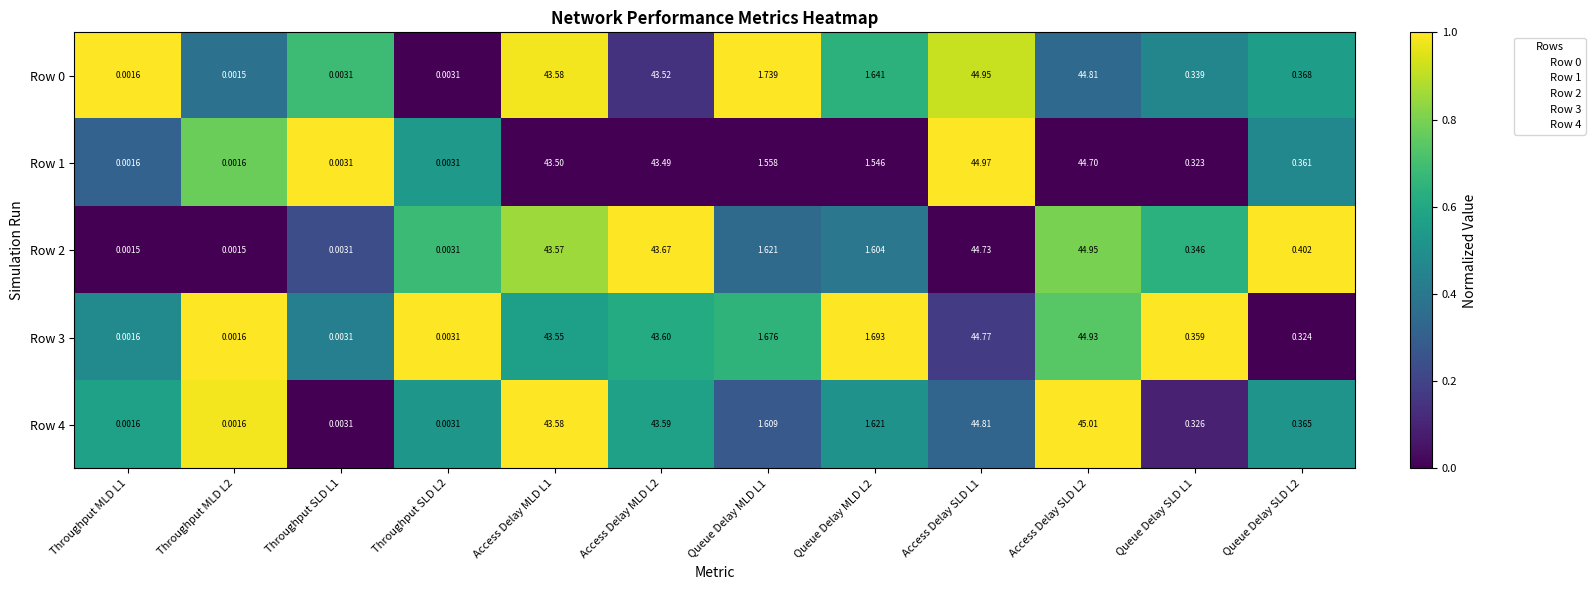

Is the value of Row 2 at Queue Delay MLD L2 greater than the value of Row 4 at Access Delay SLD L1?

No